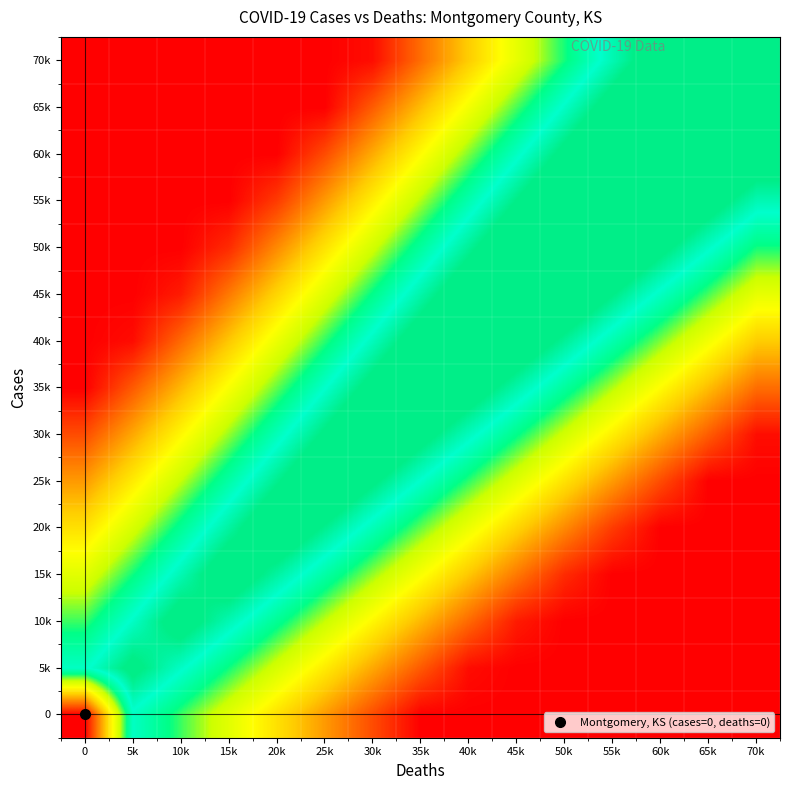

Reading left to right, what are all the values shown in this chart?

0: 0=0.0	5k=0.9	10k=0.7	15k=0.6	20k=0.4	25k=0.3	30k=0.1	35k=0.0	40k=0.0	45k=0.0	50k=0.0	55k=0.0	60k=0.0	65k=0.0	70k=0.0
5k: 0=0.9	5k=1.0	10k=0.9	15k=0.7	20k=0.6	25k=0.5	30k=0.3	35k=0.2	40k=0.0	45k=0.0	50k=0.0	55k=0.0	60k=0.0	65k=0.0	70k=0.0
10k: 0=0.7	5k=0.9	10k=1.1	15k=0.9	20k=0.8	25k=0.6	30k=0.5	35k=0.3	40k=0.2	45k=0.1	50k=0.0	55k=0.0	60k=0.0	65k=0.0	70k=0.0
15k: 0=0.6	5k=0.7	10k=0.9	15k=1.1	20k=1.0	25k=0.8	30k=0.7	35k=0.5	40k=0.4	45k=0.2	50k=0.1	55k=0.0	60k=0.0	65k=0.0	70k=0.0
20k: 0=0.4	5k=0.6	10k=0.8	15k=1.0	20k=1.1	25k=1.0	30k=0.8	35k=0.7	40k=0.5	45k=0.4	50k=0.3	55k=0.1	60k=0.0	65k=0.0	70k=0.0
25k: 0=0.3	5k=0.5	10k=0.6	15k=0.8	20k=1.0	25k=1.2	30k=1.0	35k=0.9	40k=0.7	45k=0.6	50k=0.4	55k=0.3	60k=0.1	65k=0.0	70k=0.0
30k: 0=0.1	5k=0.3	10k=0.5	15k=0.7	20k=0.8	25k=1.0	30k=1.2	35k=1.1	40k=0.9	45k=0.8	50k=0.6	55k=0.5	60k=0.3	65k=0.2	70k=0.0
35k: 0=0.0	5k=0.2	10k=0.3	15k=0.5	20k=0.7	25k=0.9	30k=1.1	35k=1.2	40k=1.1	45k=0.9	50k=0.8	55k=0.6	60k=0.5	65k=0.3	70k=0.2
40k: 0=0.0	5k=0.0	10k=0.2	15k=0.4	20k=0.5	25k=0.7	30k=0.9	35k=1.1	40k=1.3	45k=1.1	50k=1.0	55k=0.8	60k=0.7	65k=0.5	70k=0.4
45k: 0=0.0	5k=0.0	10k=0.1	15k=0.2	20k=0.4	25k=0.6	30k=0.8	35k=0.9	40k=1.1	45k=1.3	50k=1.2	55k=1.0	60k=0.9	65k=0.7	70k=0.6
50k: 0=0.0	5k=0.0	10k=0.0	15k=0.1	20k=0.3	25k=0.4	30k=0.6	35k=0.8	40k=1.0	45k=1.2	50k=1.3	55k=1.2	60k=1.0	65k=0.9	70k=0.7
55k: 0=0.0	5k=0.0	10k=0.0	15k=0.0	20k=0.1	25k=0.3	30k=0.5	35k=0.6	40k=0.8	45k=1.0	50k=1.2	55k=1.4	60k=1.2	65k=1.1	70k=0.9
60k: 0=0.0	5k=0.0	10k=0.0	15k=0.0	20k=0.0	25k=0.1	30k=0.3	35k=0.5	40k=0.7	45k=0.9	50k=1.0	55k=1.2	60k=1.4	65k=1.3	70k=1.1
65k: 0=0.0	5k=0.0	10k=0.0	15k=0.0	20k=0.0	25k=0.0	30k=0.2	35k=0.3	40k=0.5	45k=0.7	50k=0.9	55k=1.1	60k=1.3	65k=1.4	70k=1.3
70k: 0=0.0	5k=0.0	10k=0.0	15k=0.0	20k=0.0	25k=0.0	30k=0.0	35k=0.2	40k=0.4	45k=0.6	50k=0.7	55k=0.9	60k=1.1	65k=1.3	70k=1.5